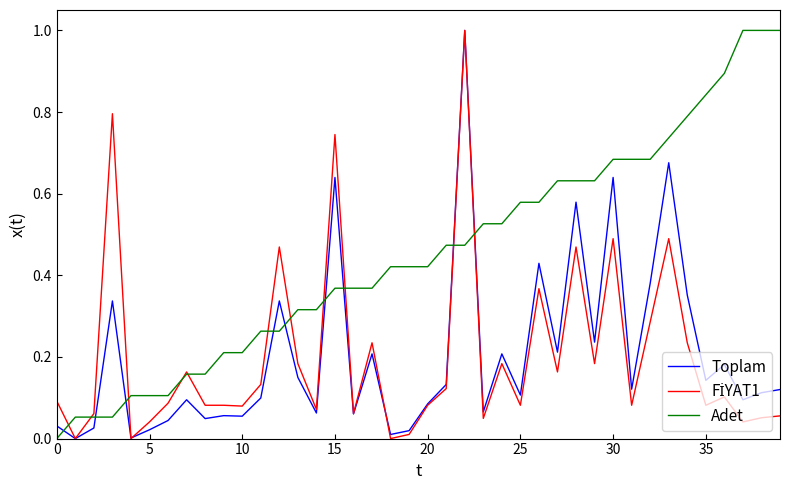

What is the maximum value for Adet?

1.0